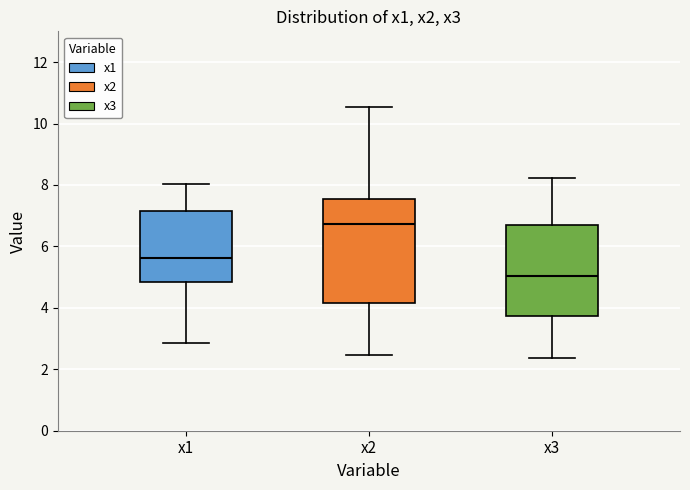

Comparing the boxes themselves (not the whiskers), which one is the tallest?

x2